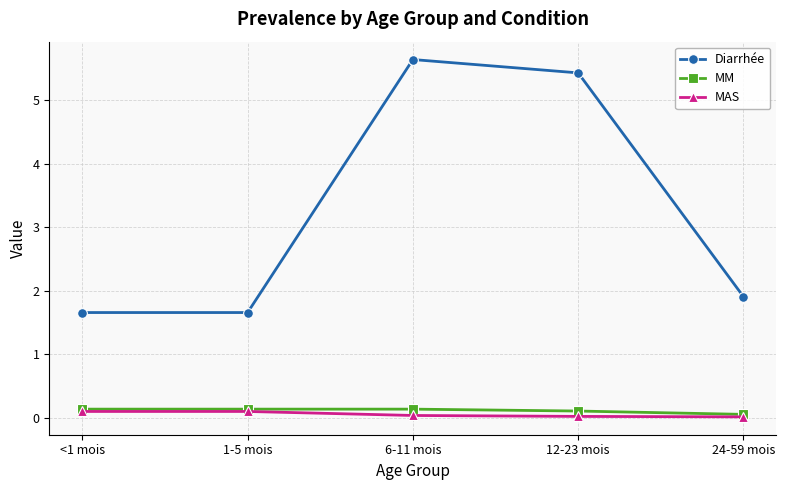

At which category is the sum across all series the highest?

6-11 mois